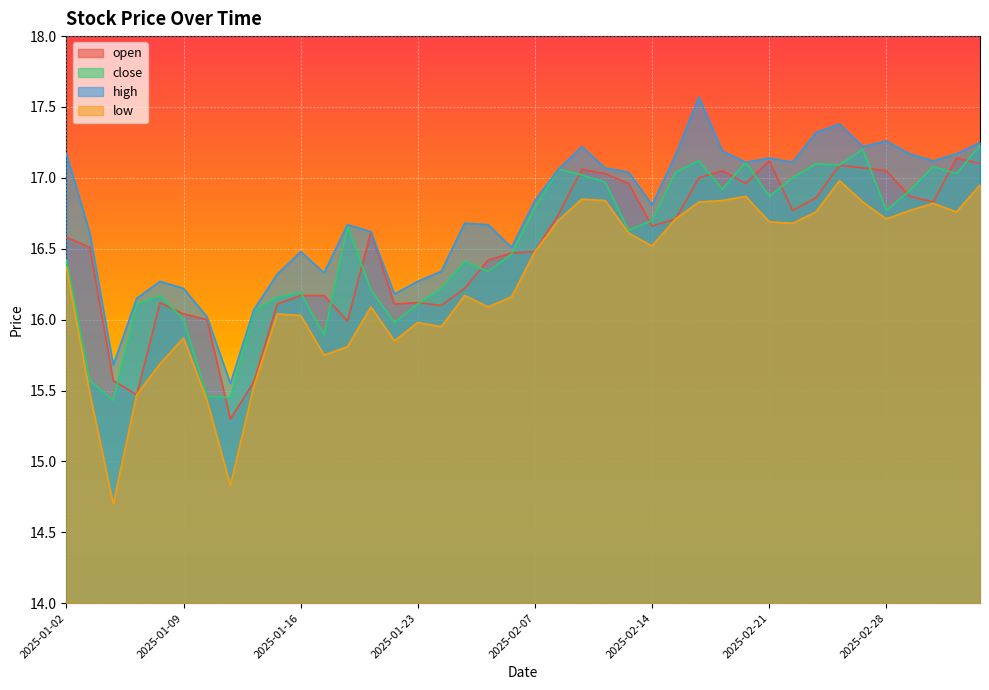

What is the highest value of the high series?

17.6